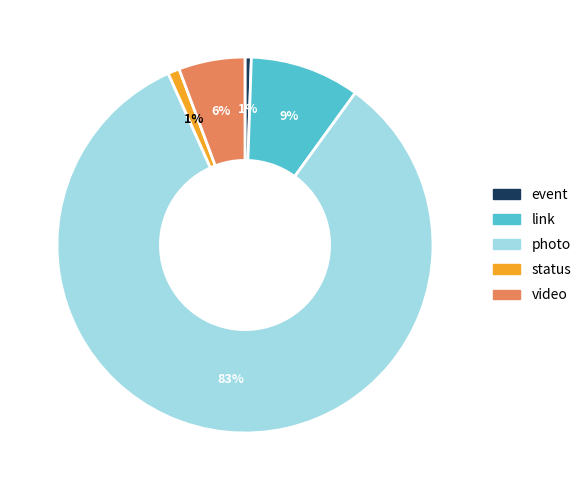

To the nearest percent, what percentage of the pie is photo?

83%